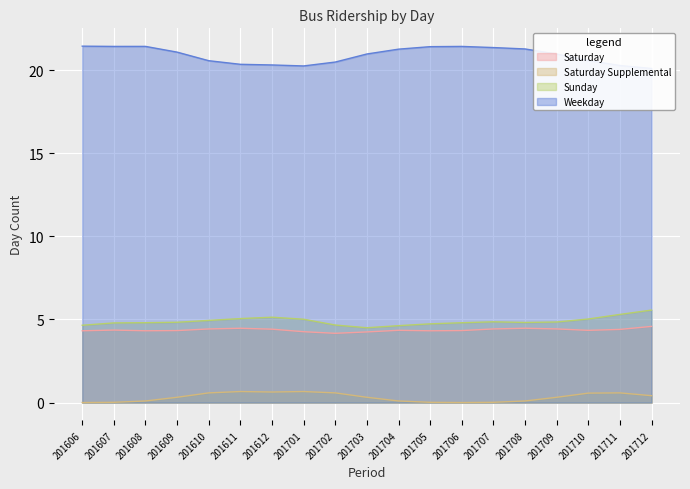

What is the highest value of the Sunday series?

5.6